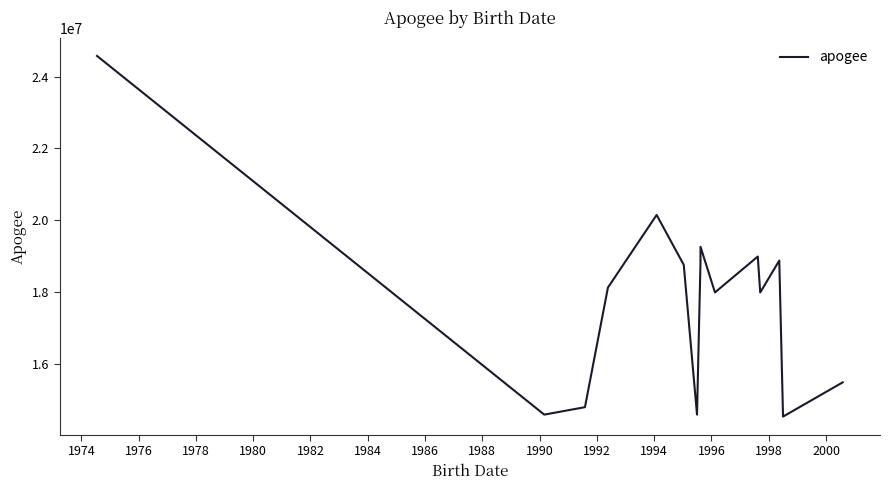

What is the maximum value shown in the chart?

24578961